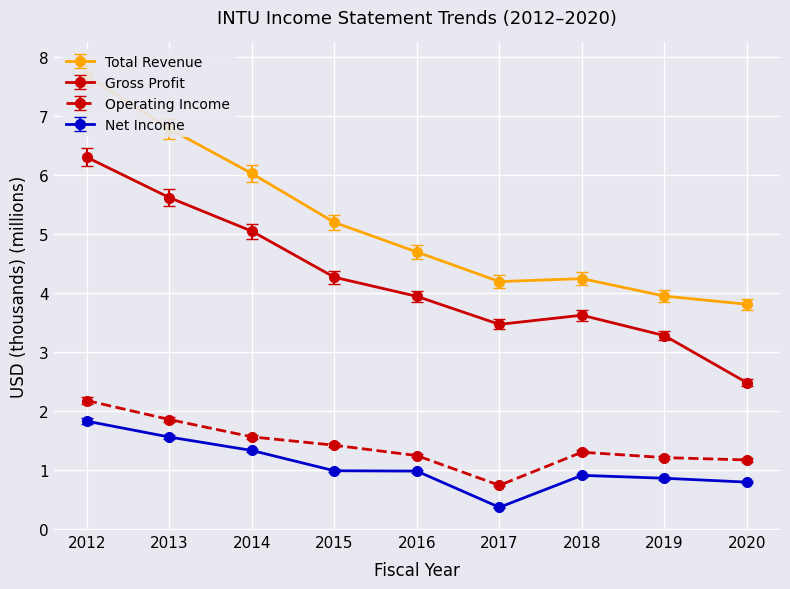

How many lines are shown in the chart?

4